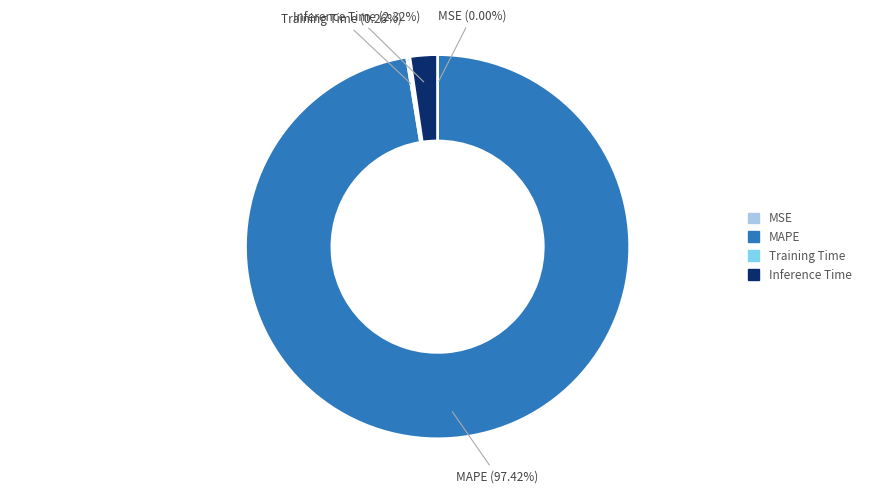

To the nearest percent, what is the average slice percentage?

25%